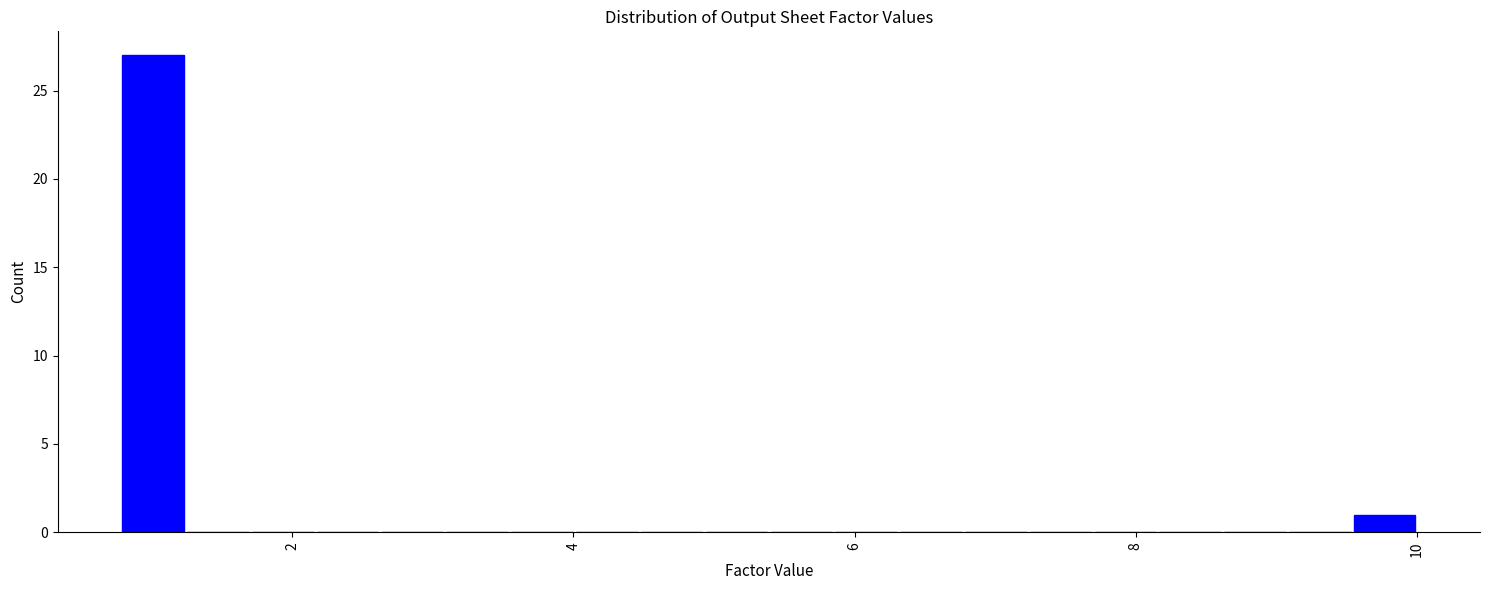

Read against the x-axis, roughly where is the centre of the tallest bar?

1.0